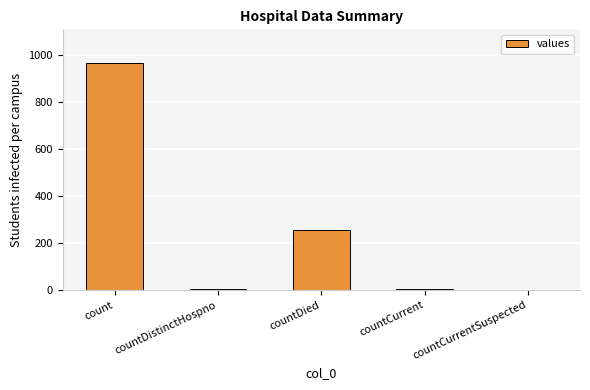

Are the bars grouped side by side (vs. stacked)?

No